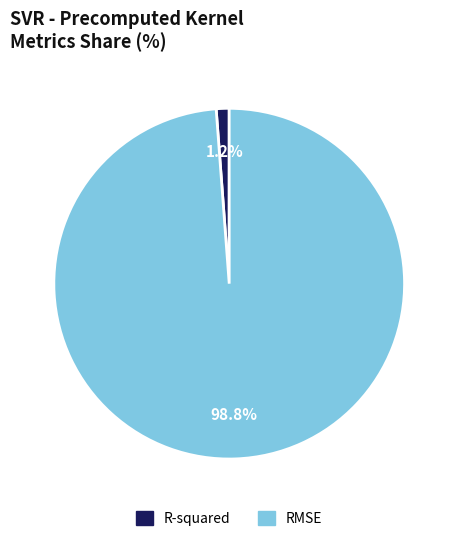

How many slices are in this pie chart?

2